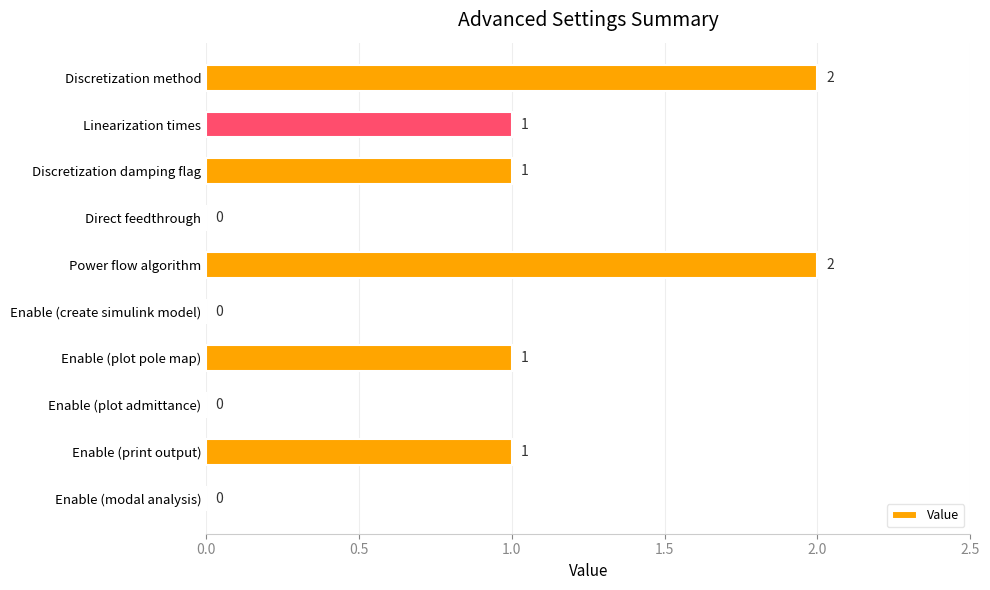

What is the change in value from Discretization damping flag to Power flow algorithm?

+1